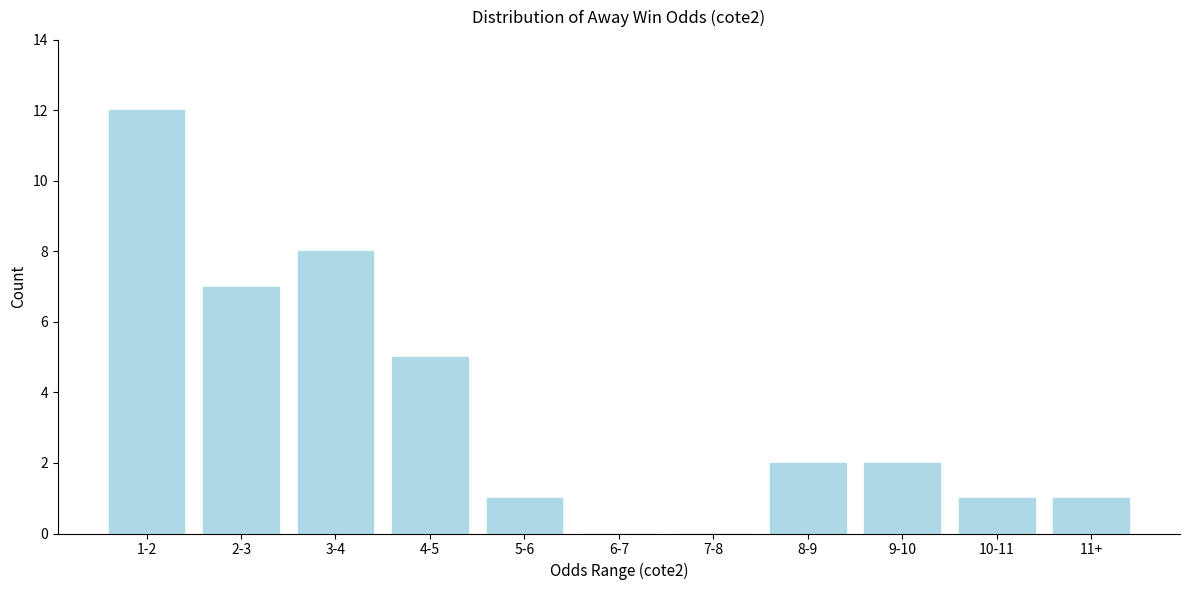

Reading right to left, extract all data points from this chart.

11+=1	10-11=1	9-10=2	8-9=2	7-8=0	6-7=0	5-6=1	4-5=5	3-4=8	2-3=7	1-2=12